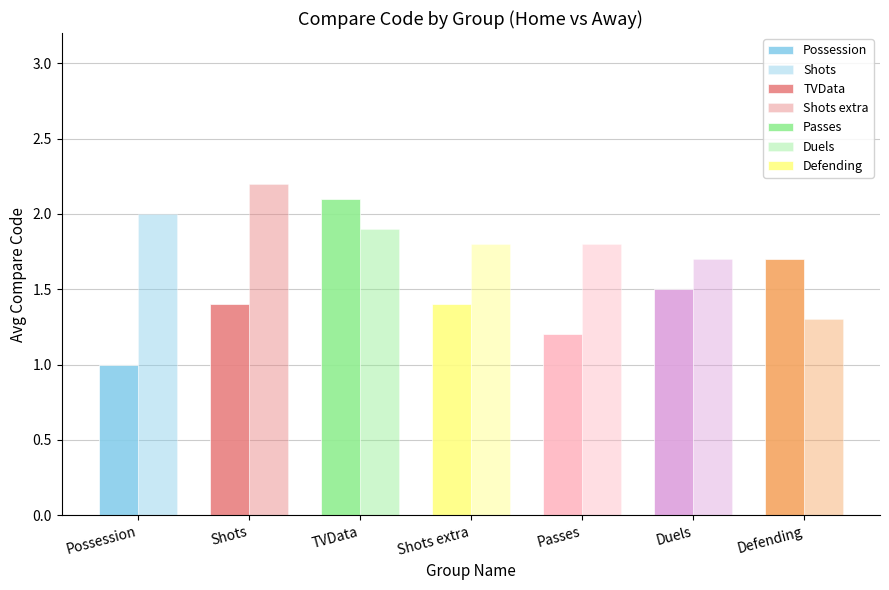

Which has a higher value, Shots or Passes?

Shots